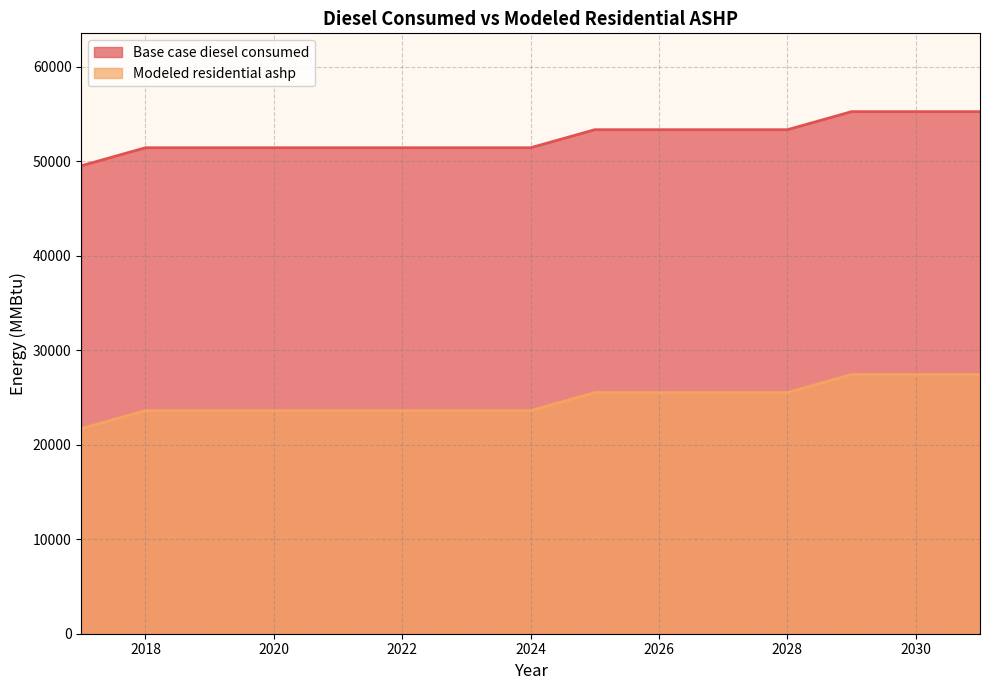

Reading left to right, list all the values displayed in this chart.

Base case diesel consumed: 2017=21692.0	2018=23601.3	2019=23601.3	2020=23601.3	2021=23601.3	2022=23601.3	2023=23601.3	2024=23601.3	2025=25510.7	2026=25510.7	2027=25510.7	2028=25510.7	2029=27420.1	2030=27420.1	2031=27420.1
Modeled residential ashp: 2017=49505.0	2018=51414.4	2019=51414.4	2020=51414.4	2021=51414.4	2022=51414.4	2023=51414.4	2024=51414.4	2025=53323.8	2026=53323.8	2027=53323.8	2028=53323.8	2029=55233.1	2030=55233.1	2031=55233.1